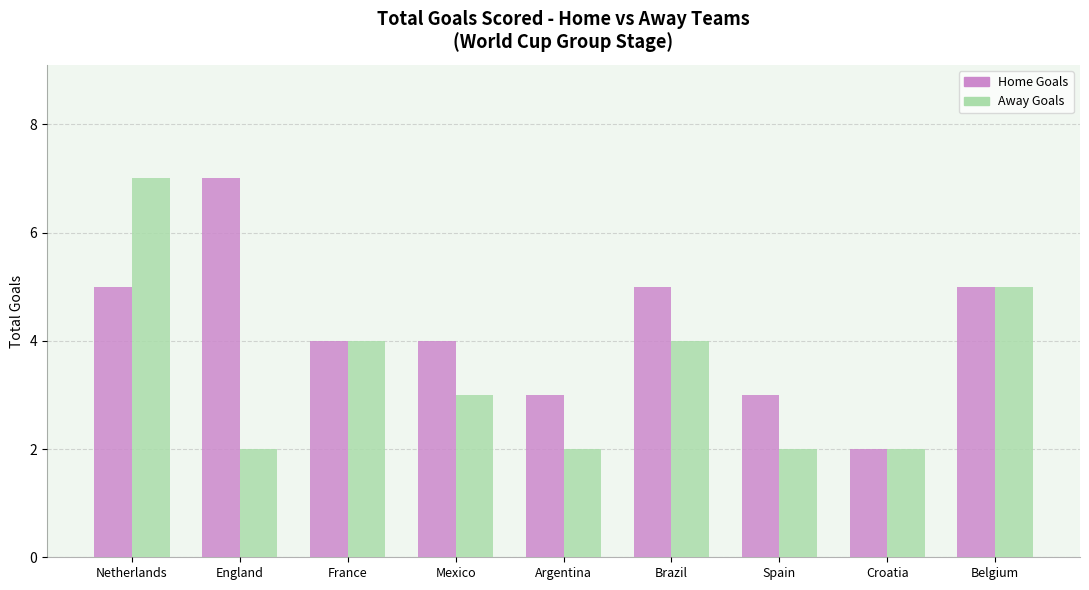

What is the total value across all series at France?

8